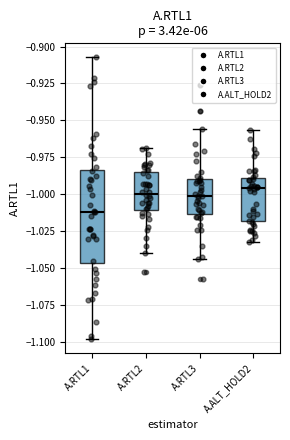

Where does the median line of the box for A.RTL2 sit on the y-axis? The values are not printed on the chart, so give them approximately, as read against the axis.

-1.000